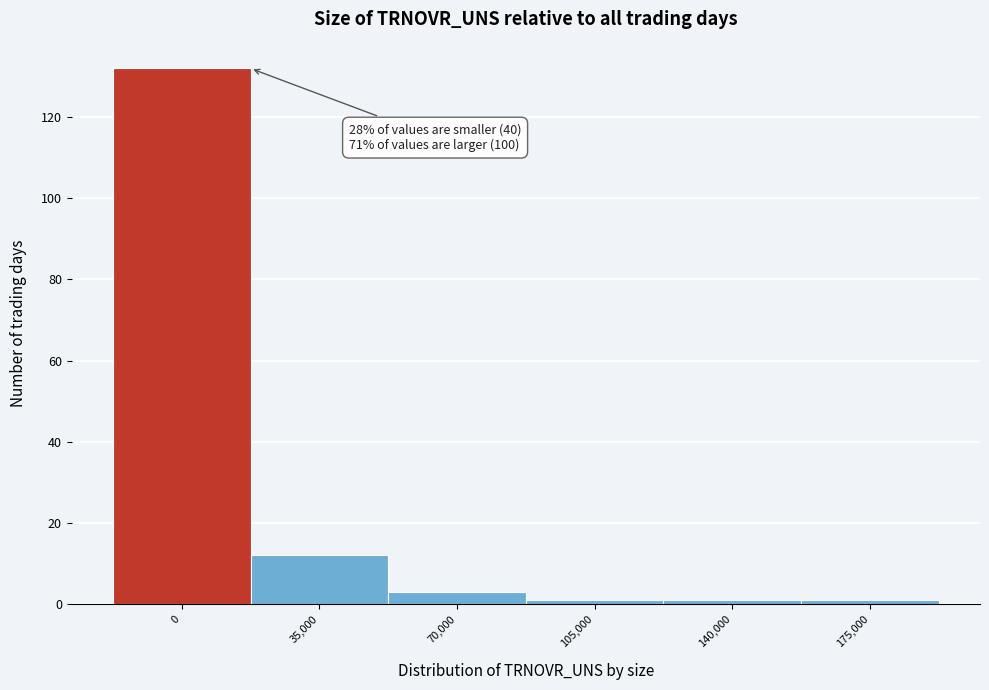

Reading left to right, extract all data points from this chart.

132	12	3	1	1	1